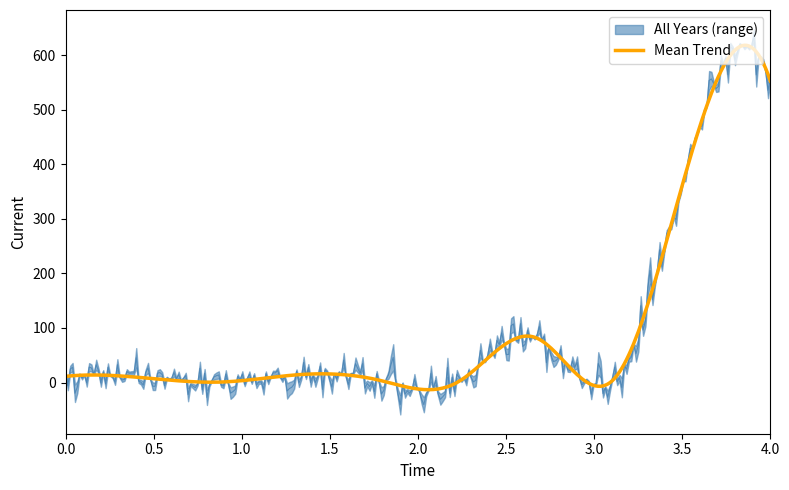

What is the highest value of the Mean Trend series?

618.3